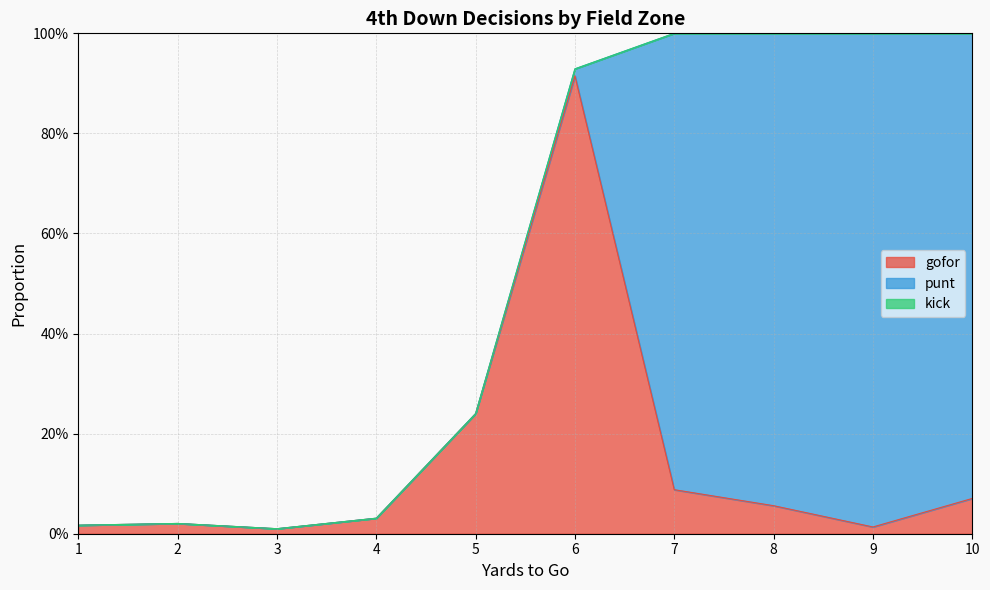

What is the difference between the gofor values at 1 and 7?

0.1